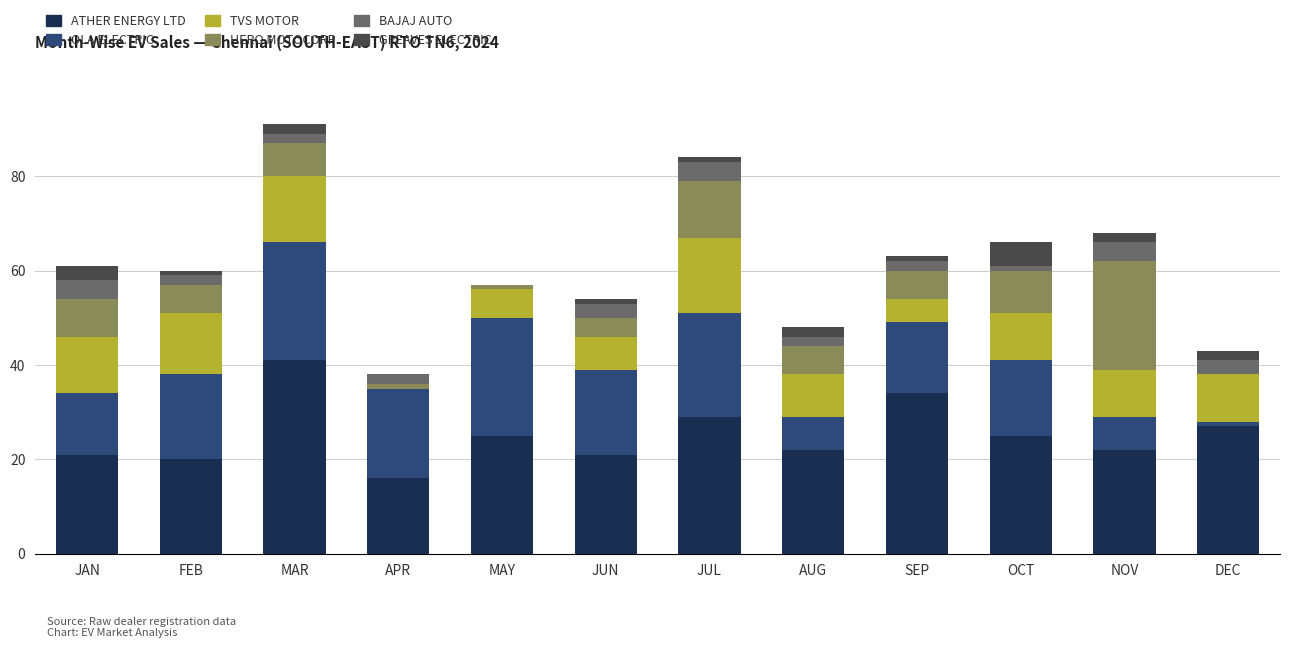

True or false: ATHER ENERGY LTD has a value of 20 at FEB.

True